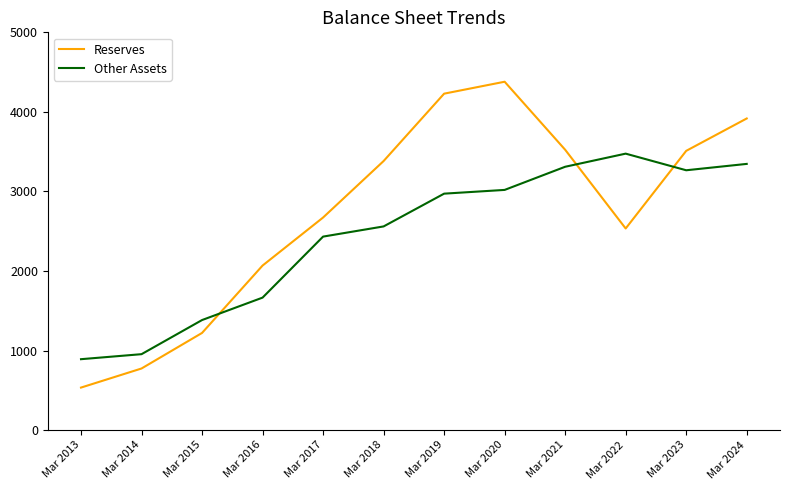

What is the total value across all series at Mar 2022?

6009